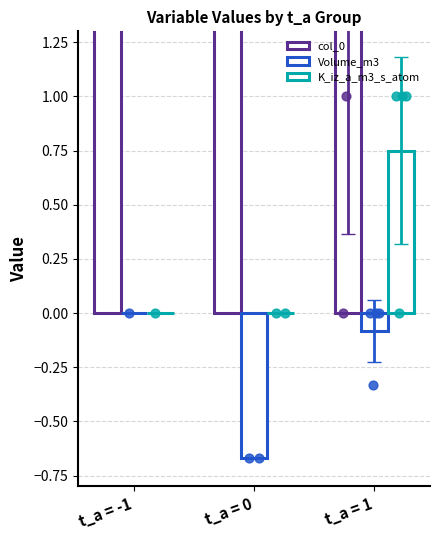

At which category is the sum across all series the highest?

t_a = 1